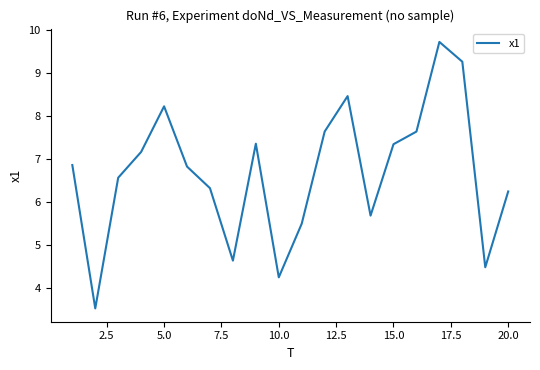

What is the smallest value displayed?

3.5